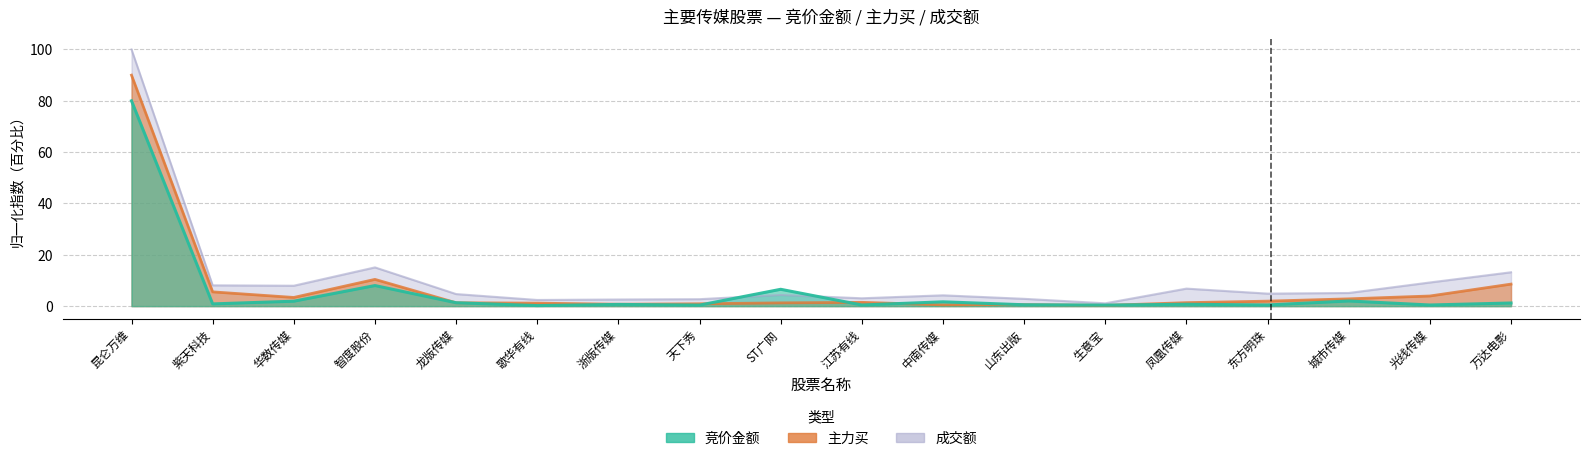

Between 光线传媒 and 万达电影, which series saw the biggest shift?

主力买